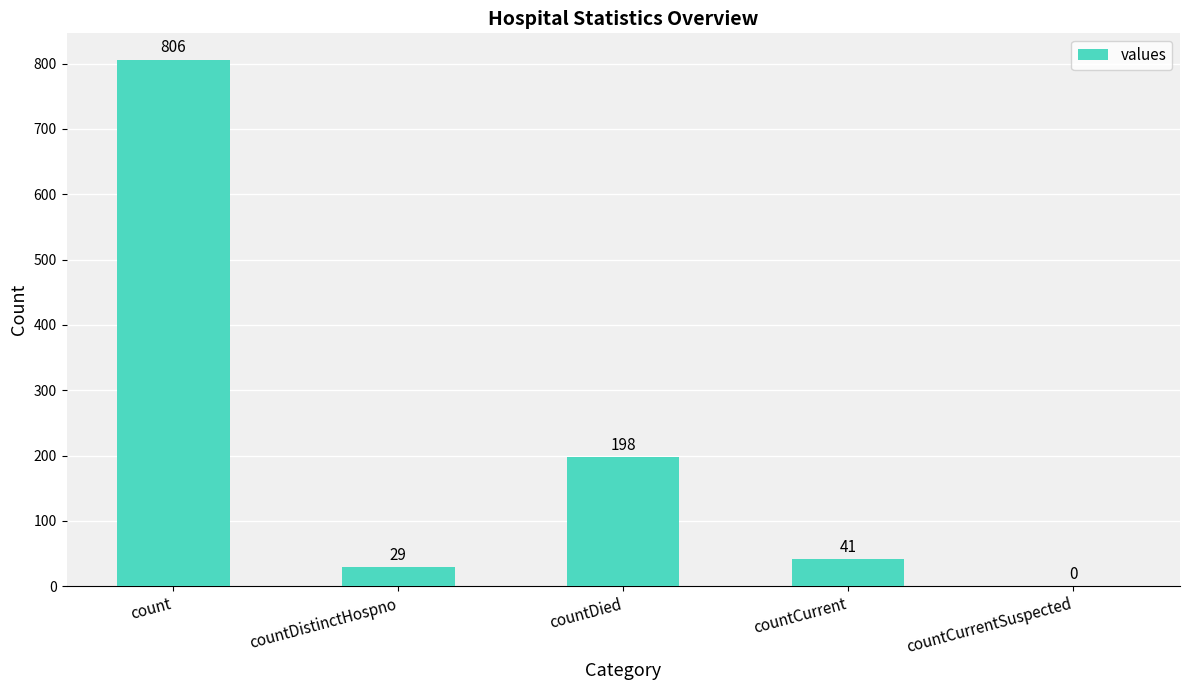

At which category does the chart reach its peak across all series?

count